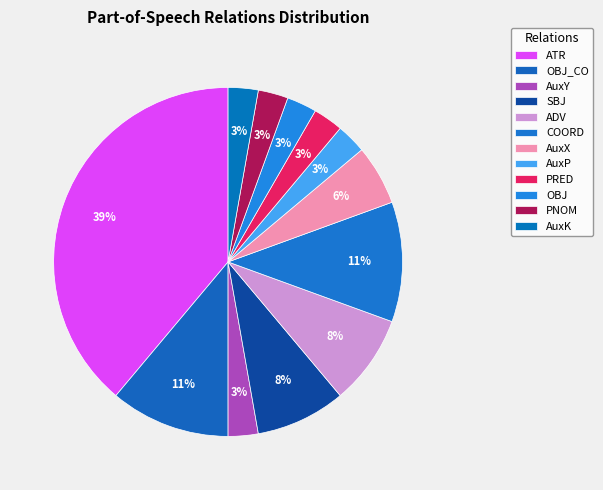

What is the change in value from ADV to AuxP?

-2